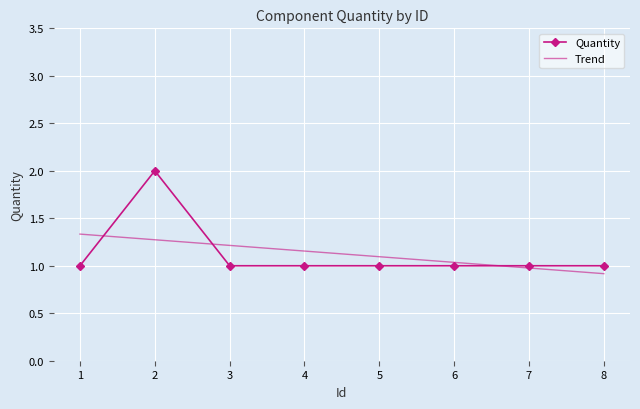

List the labels in order of value, smallest first.

1, 3, 4, 5, 6, 7, 8, 2